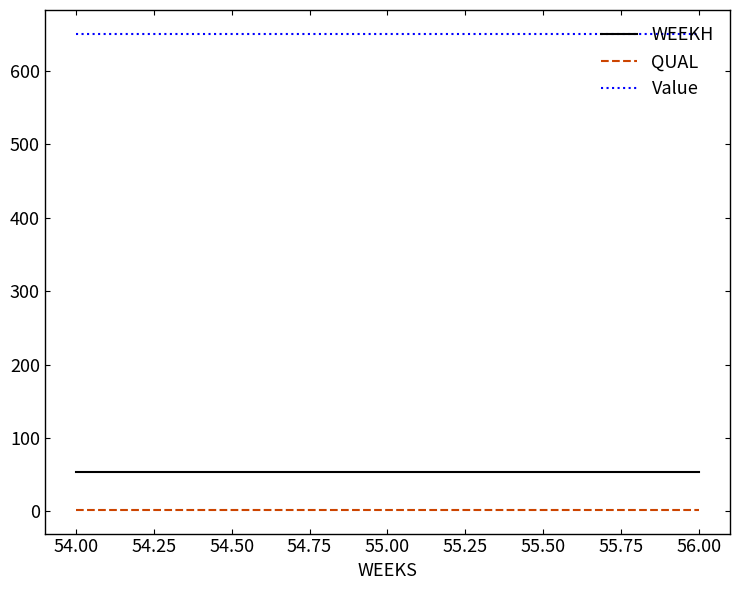

Rank the series at 54.00 from highest to lowest value.

Value, WEEKH, QUAL